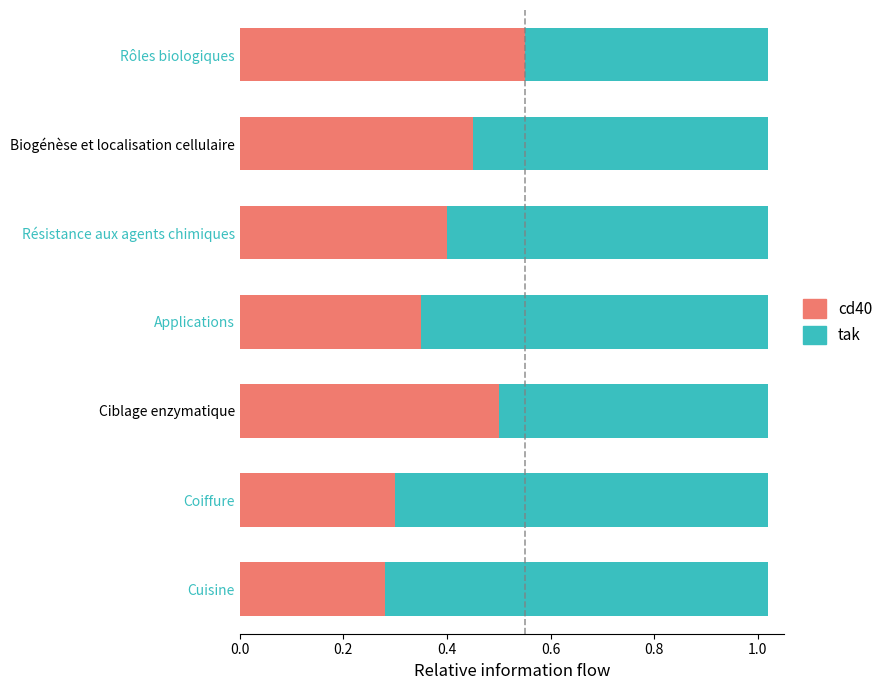

Where is cd40 nearest to the value 0?

Cuisine